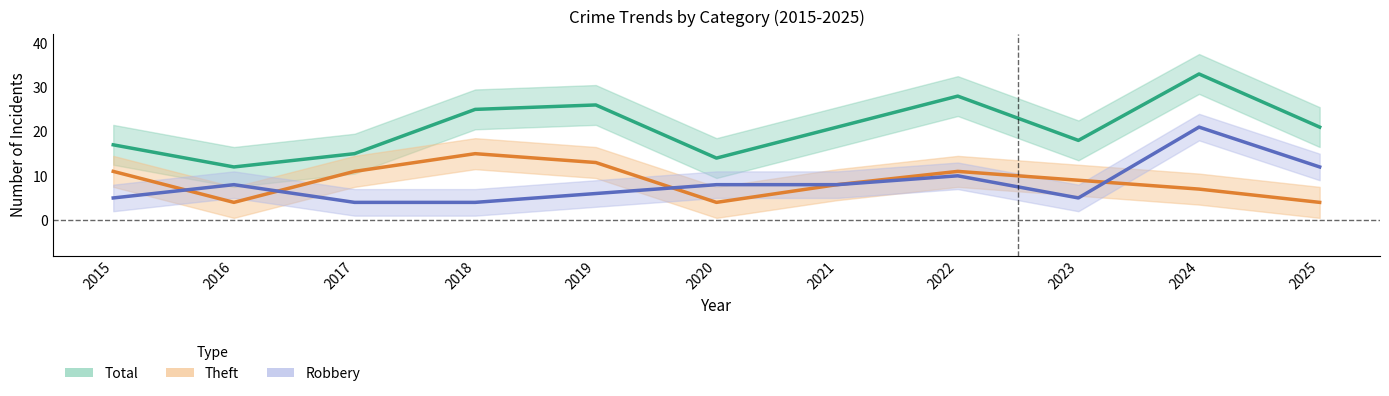

True or false: Robbery and Total cross at least once.

False